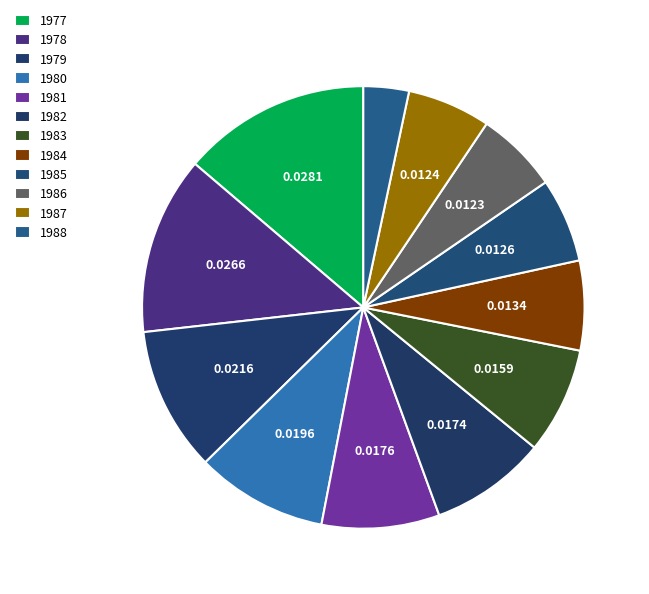

What is the total percentage of 1979 and 1983?

18.3%